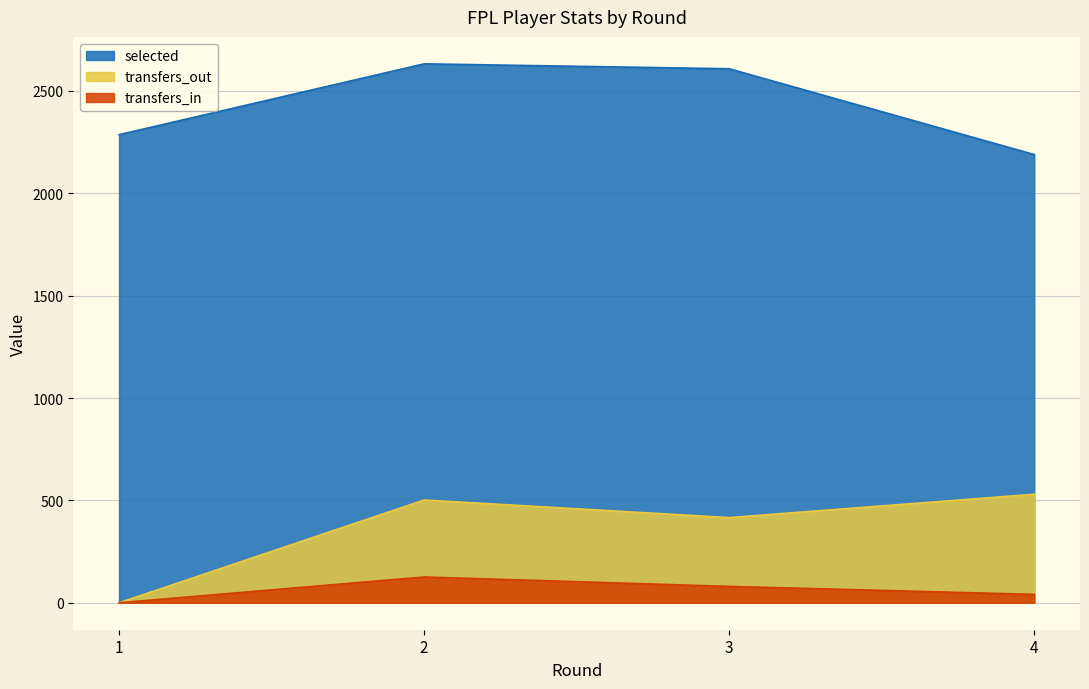

The selected series shows 2608 at 3. True or false?

True